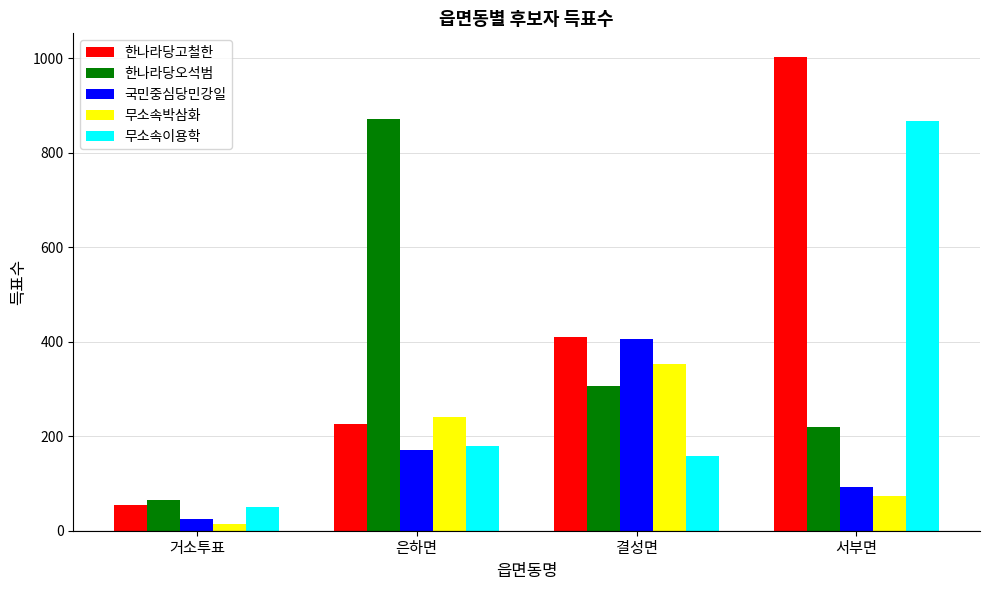

Where does the 한나라당오석범 series first go above 307?

은하면